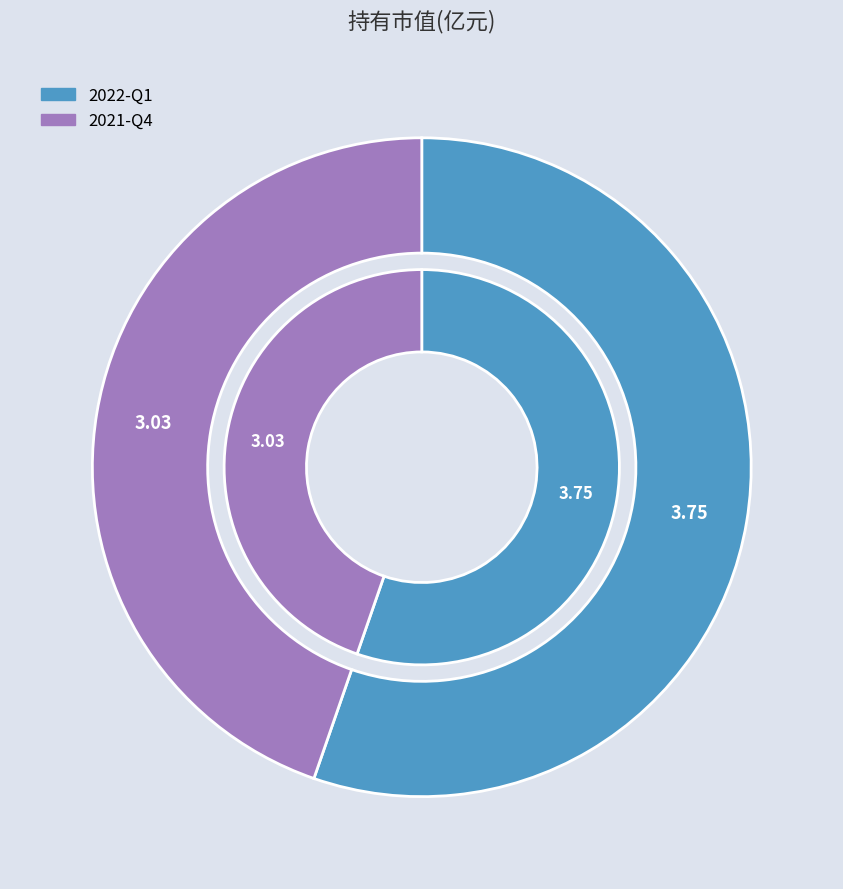

How many segments does this pie chart have?

2